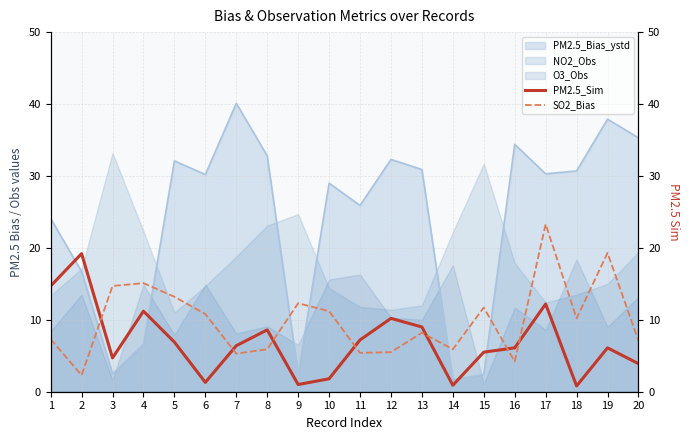

How many interior local peaks does the PM2.5_Sim series have?

6